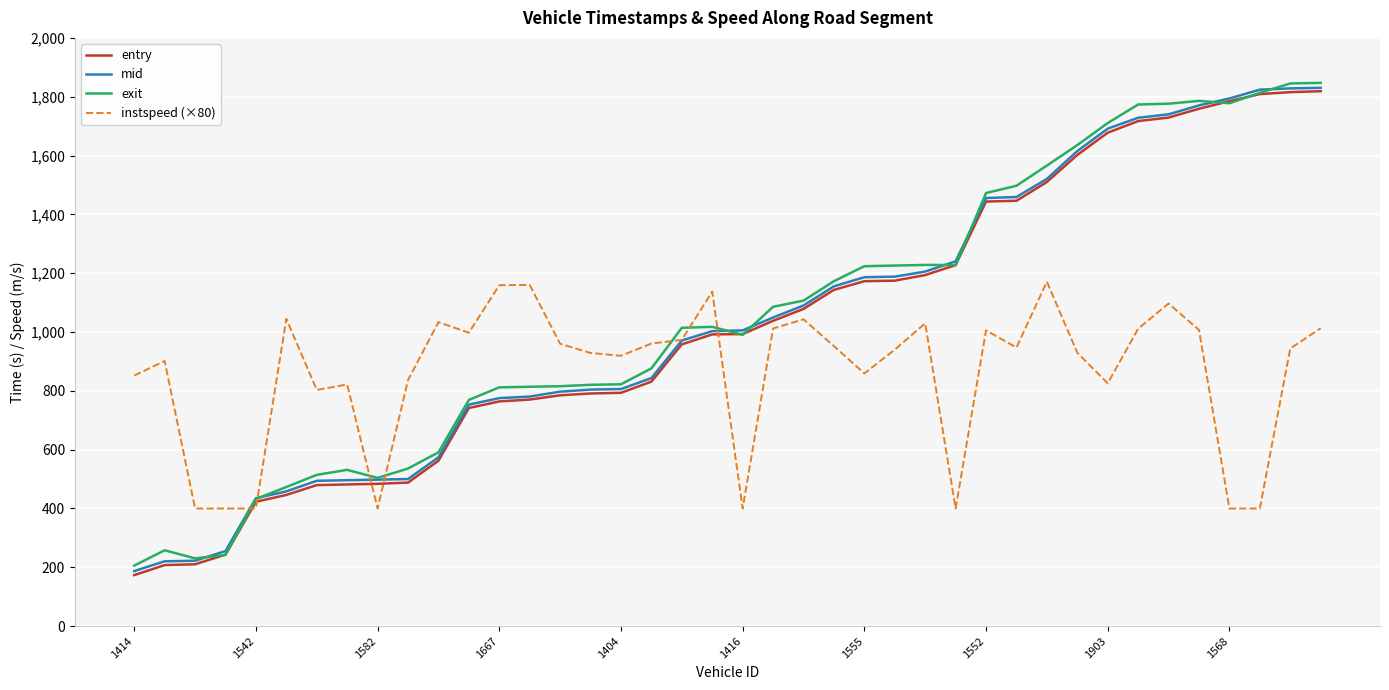

What is the lowest value of the exit series?

205.9